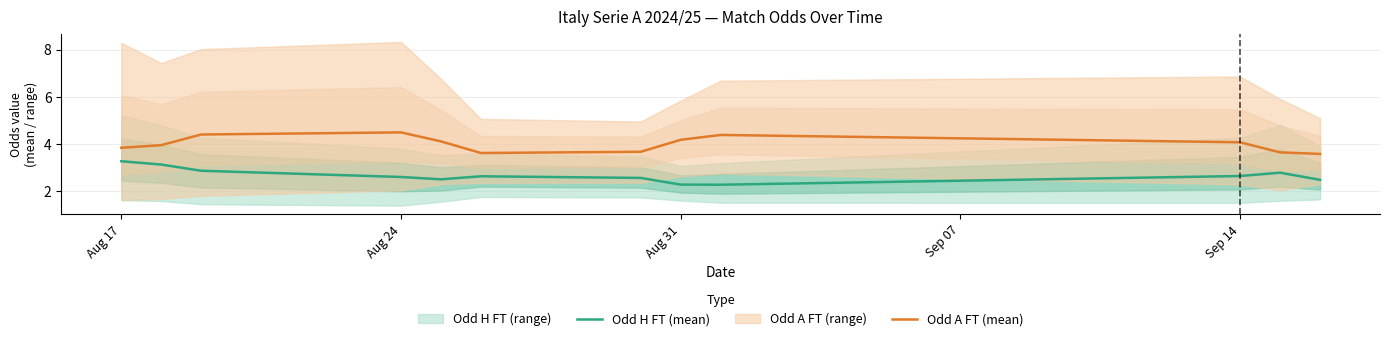

Which series has the largest range (max minus min)?

Odd H FT (mean)